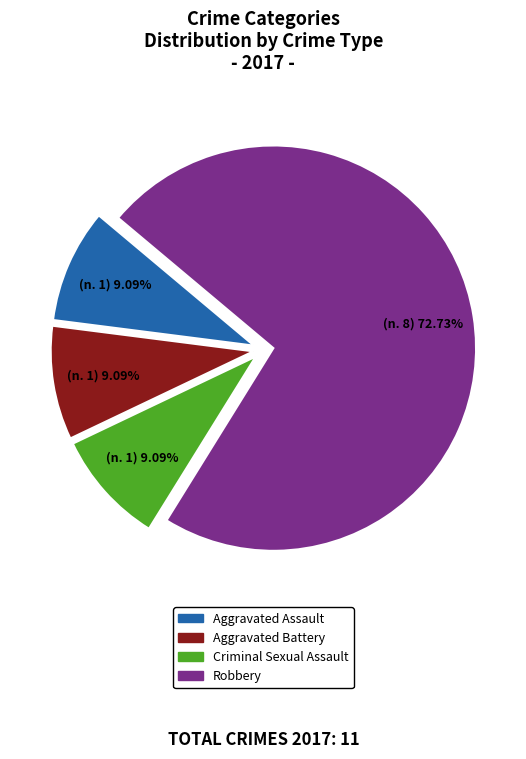

Which category accounts for the majority?

Robbery